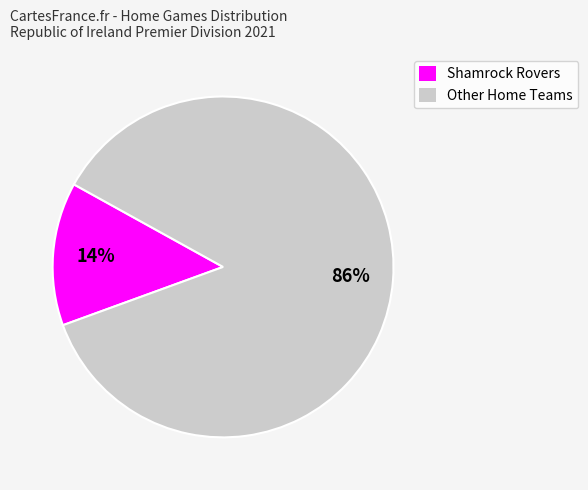

The Shamrock Rovers slice represents 1% of the pie. True or false?

False